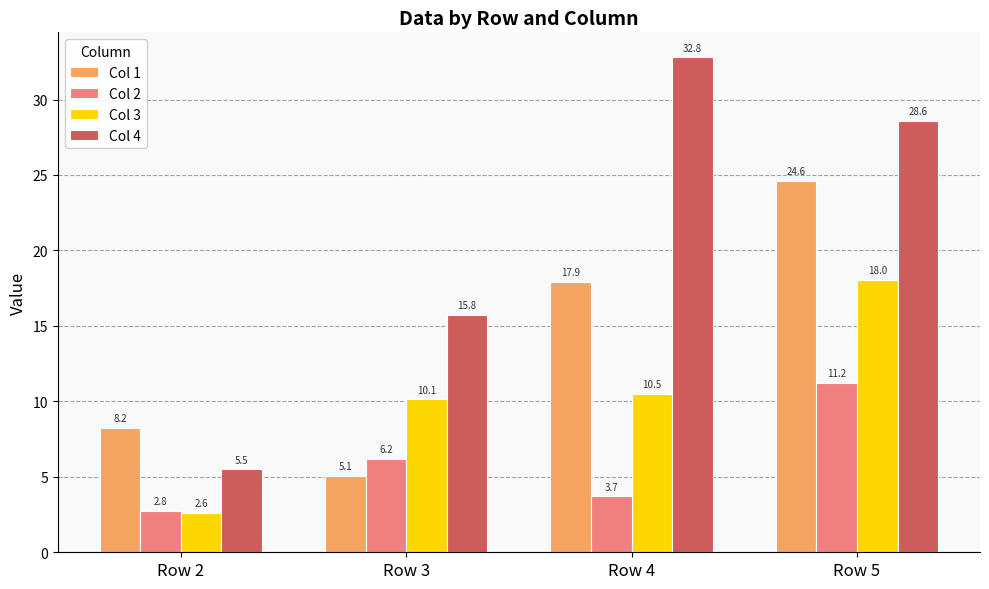

How many bars are there in each group?

4